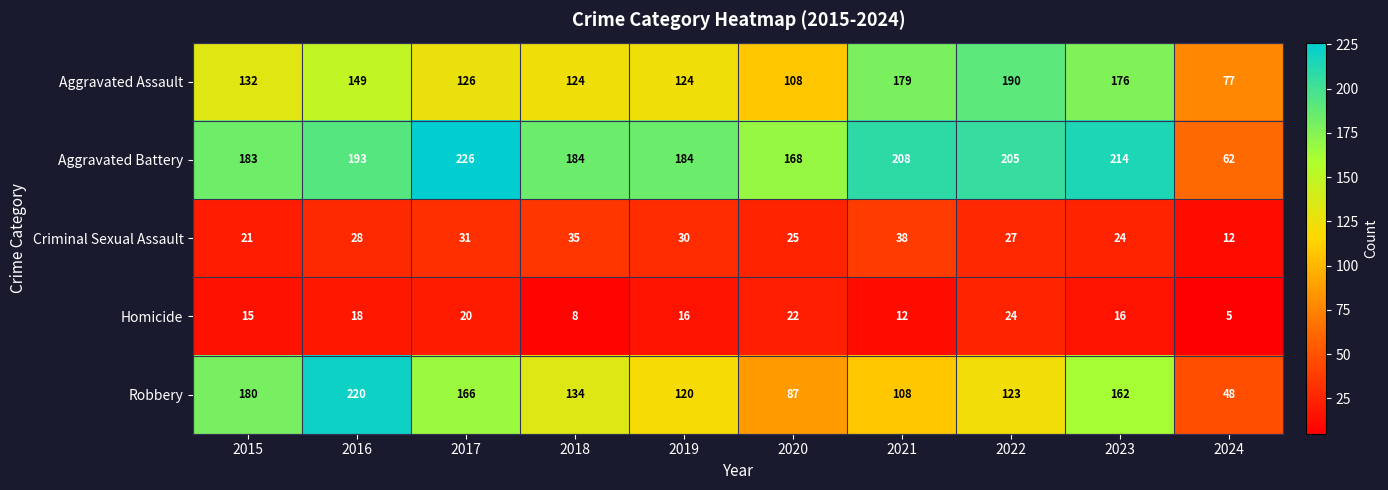

What is the maximum value for Homicide?

24